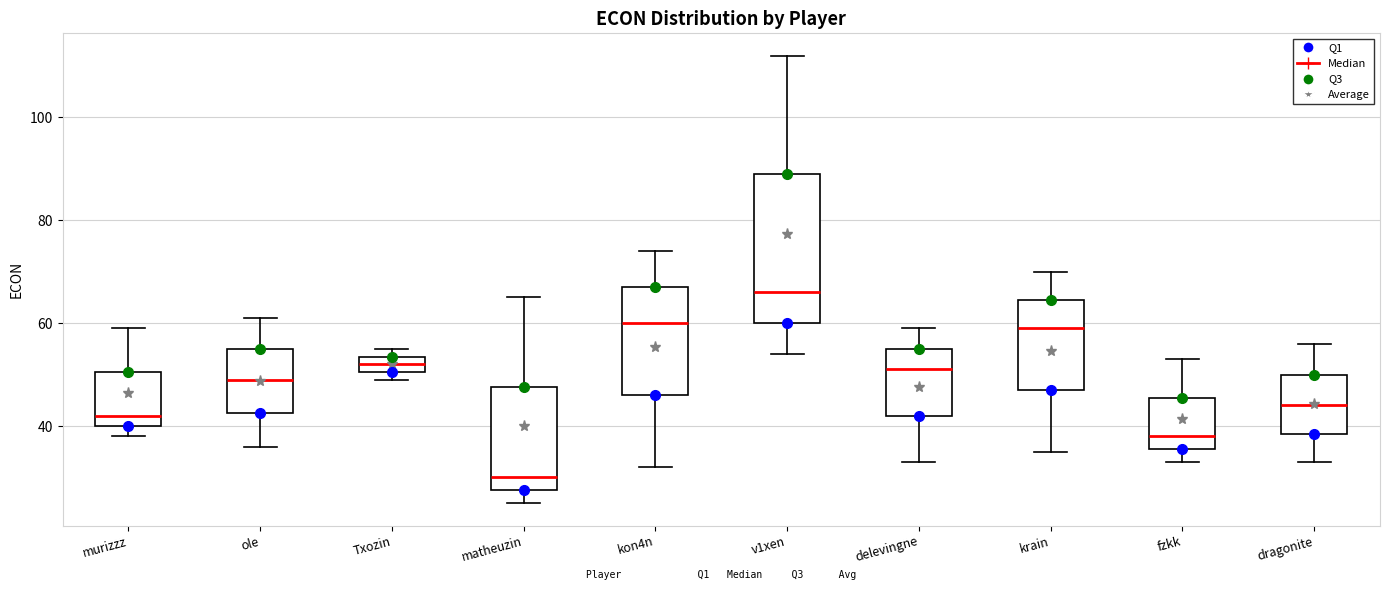

Reading left to right, transcribe this box plot: for each box, give where its median line is, the range the box spans, and where its two whiskers end, as read against the y-axis. The values are not printed on the chart, so give them approximately, as read against the axis.

murizzz: median 42, box 40 to 50, whiskers 38 to 60
ole: median 50, box 42 to 56, whiskers 36 to 62
Txozin: median 52, box 50 to 54, whiskers 50 (just below the box's lower edge) to 56
matheuzin: median 30, box 28 to 48, whiskers 26 to 66
kon4n: median 60, box 46 to 68, whiskers 32 to 74
v1xen: median 66, box 60 to 90, whiskers 54 to 112
delevingne: median 52, box 42 to 56, whiskers 34 to 60
krain: median 60, box 48 to 64, whiskers 36 to 70
fzkk: median 38, box 36 to 46, whiskers 34 to 54
dragonite: median 44, box 38 to 50, whiskers 34 to 56